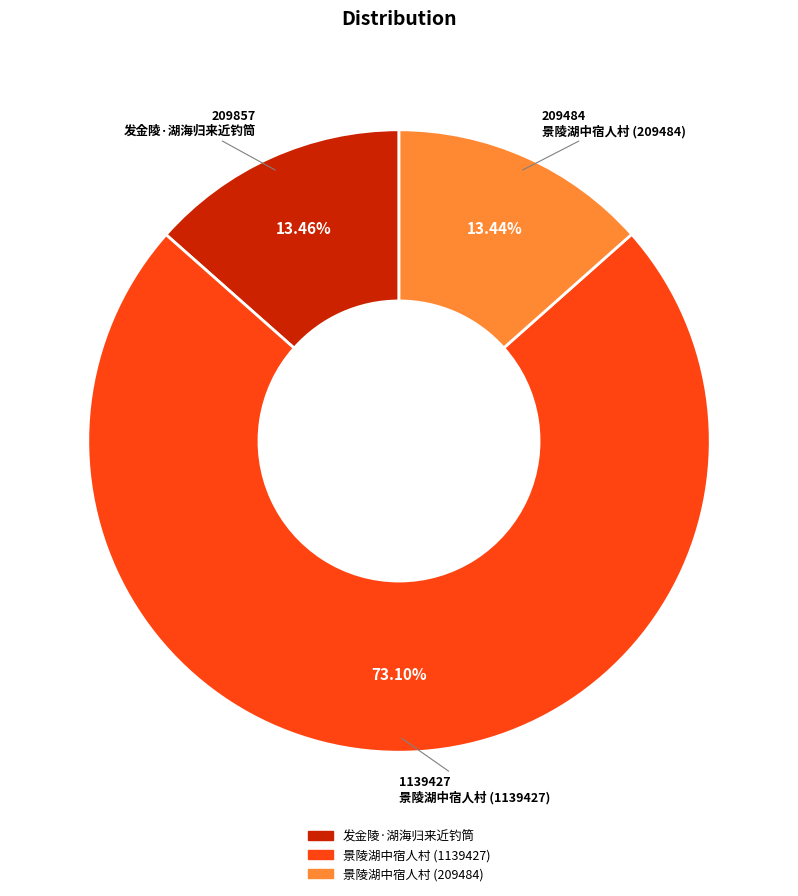

To the nearest percent, what percentage of the pie is 景陵湖中宿人村 (1139427)?

73%